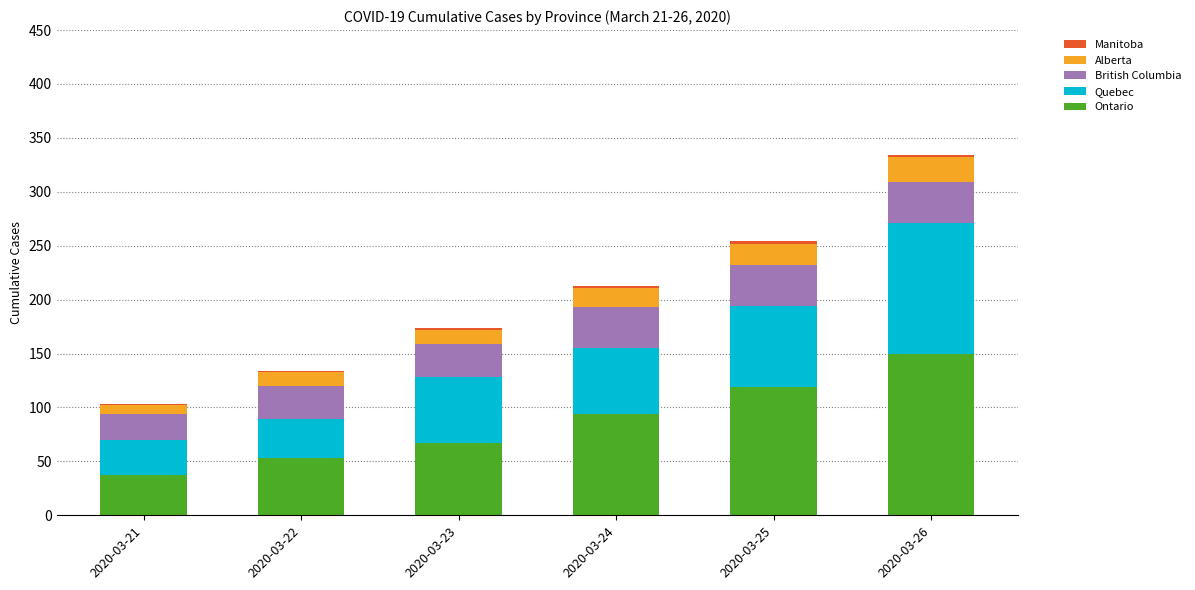

At which category is the sum across all series the highest?

2020-03-26